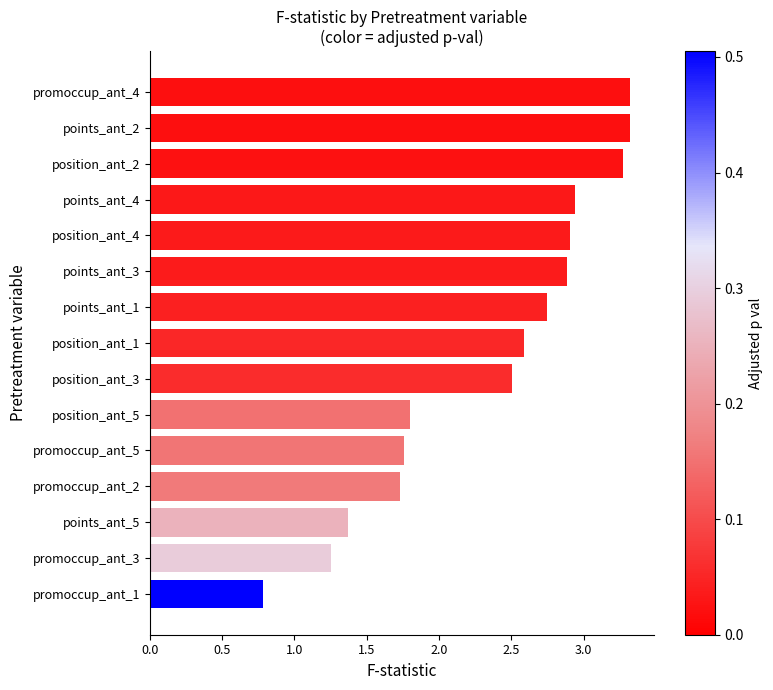

What is the minimum value shown in the chart?

0.8